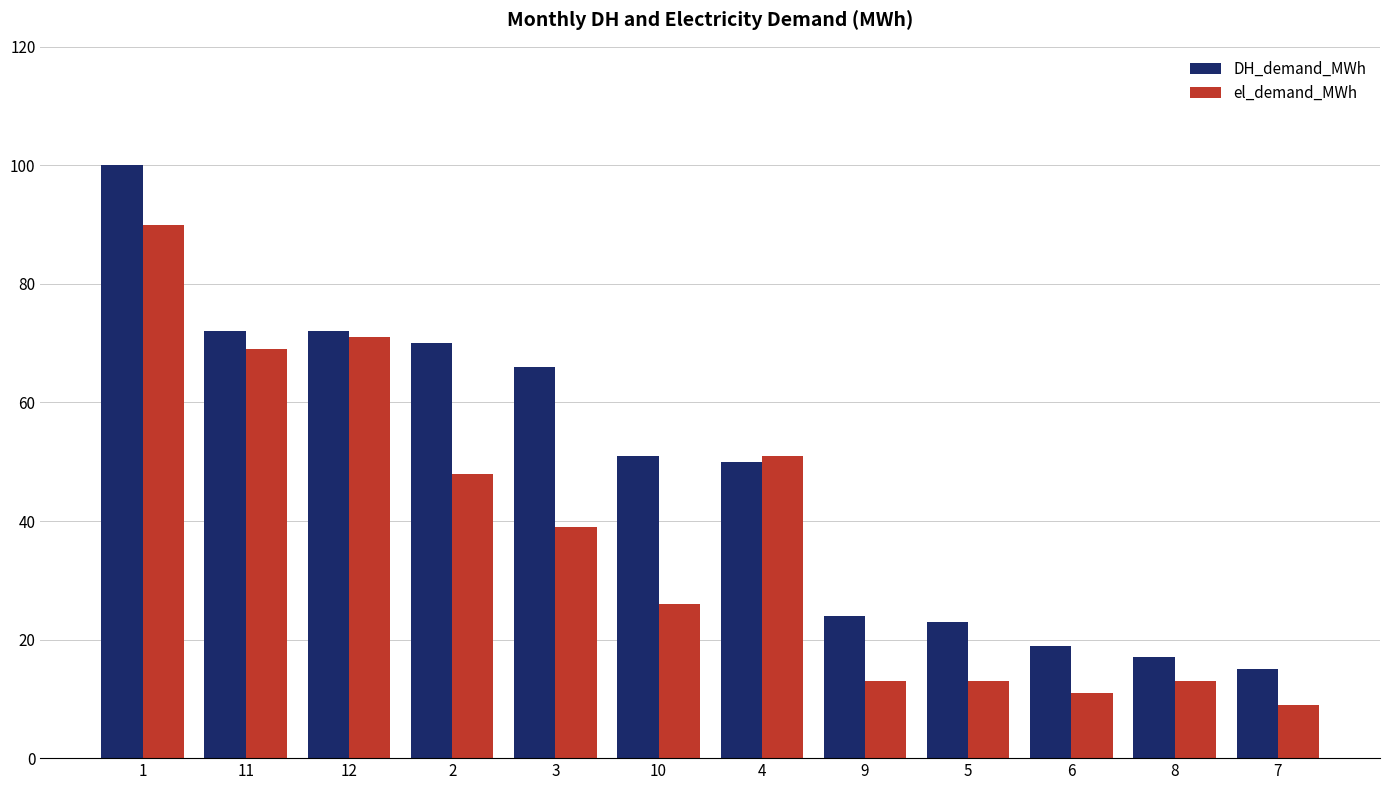

Are the bars horizontal?

No